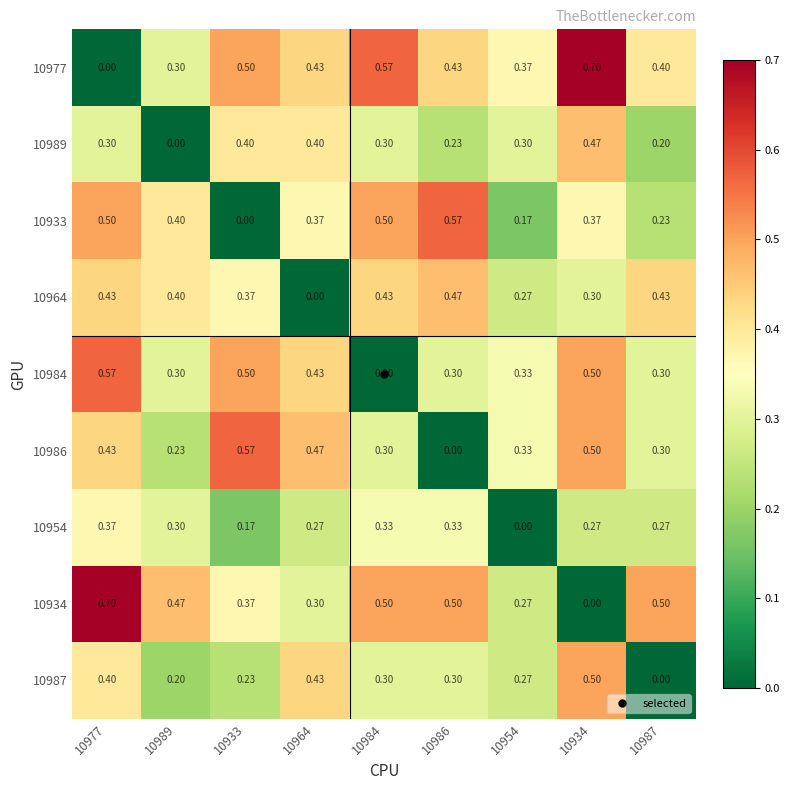

Is the value of 10987 at 10954 greater than the value of 10984 at 10933?

No